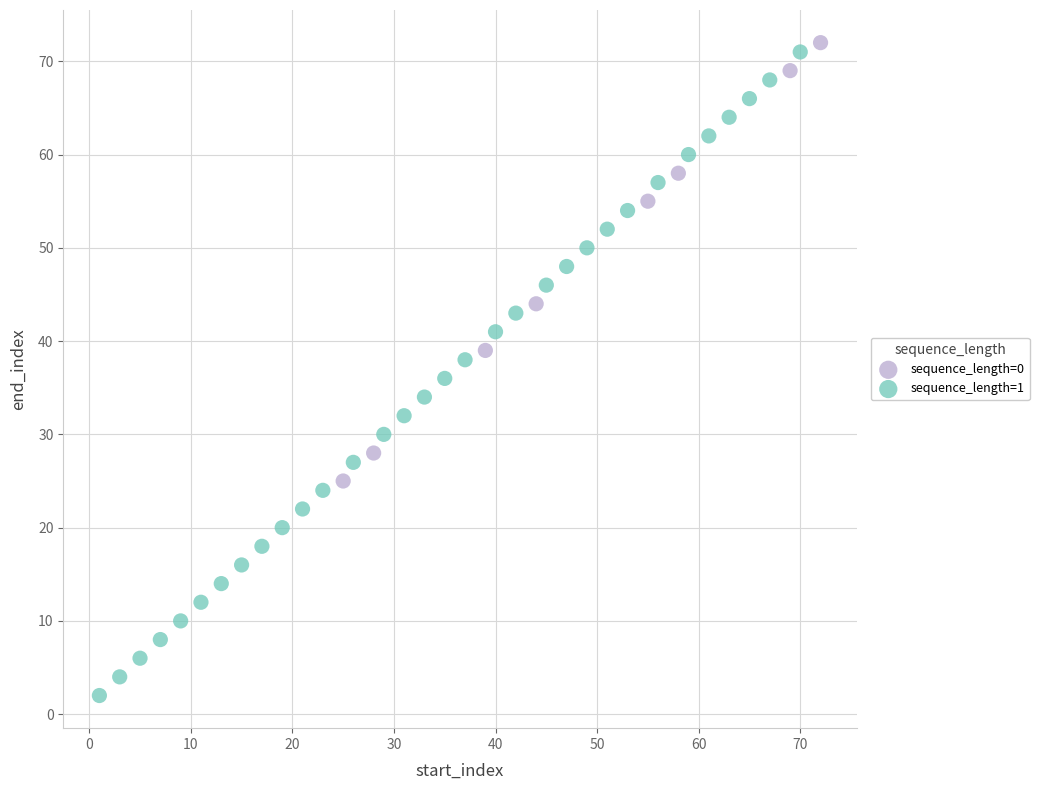

Which series contains the highest Y value?

sequence_length=0